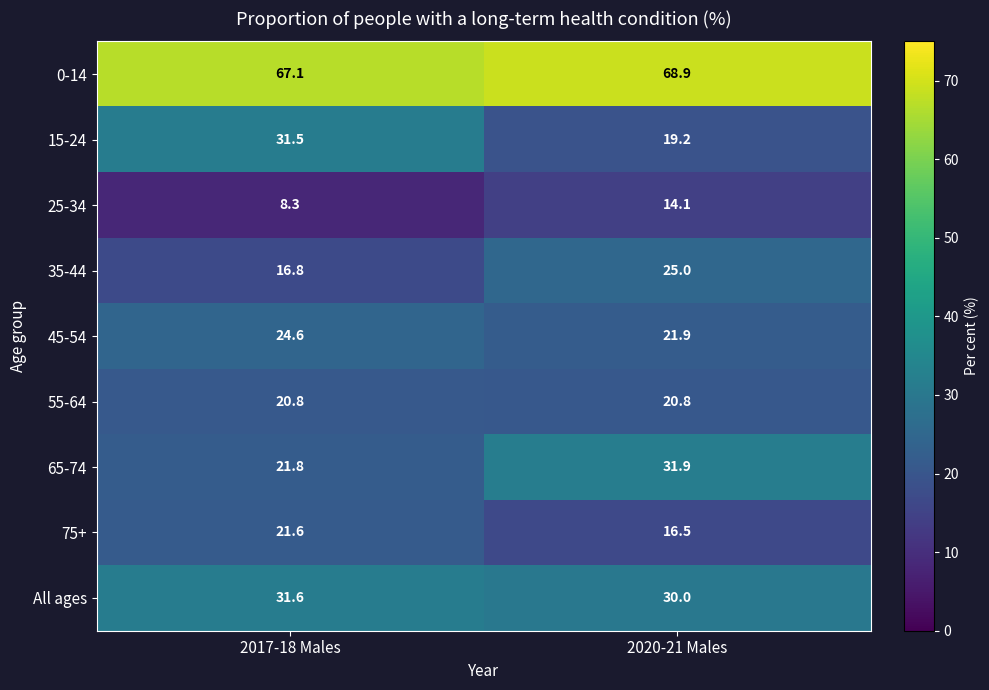

What is the difference between the 75+ values at 2020-21 Males and 2017-18 Males?

5.1